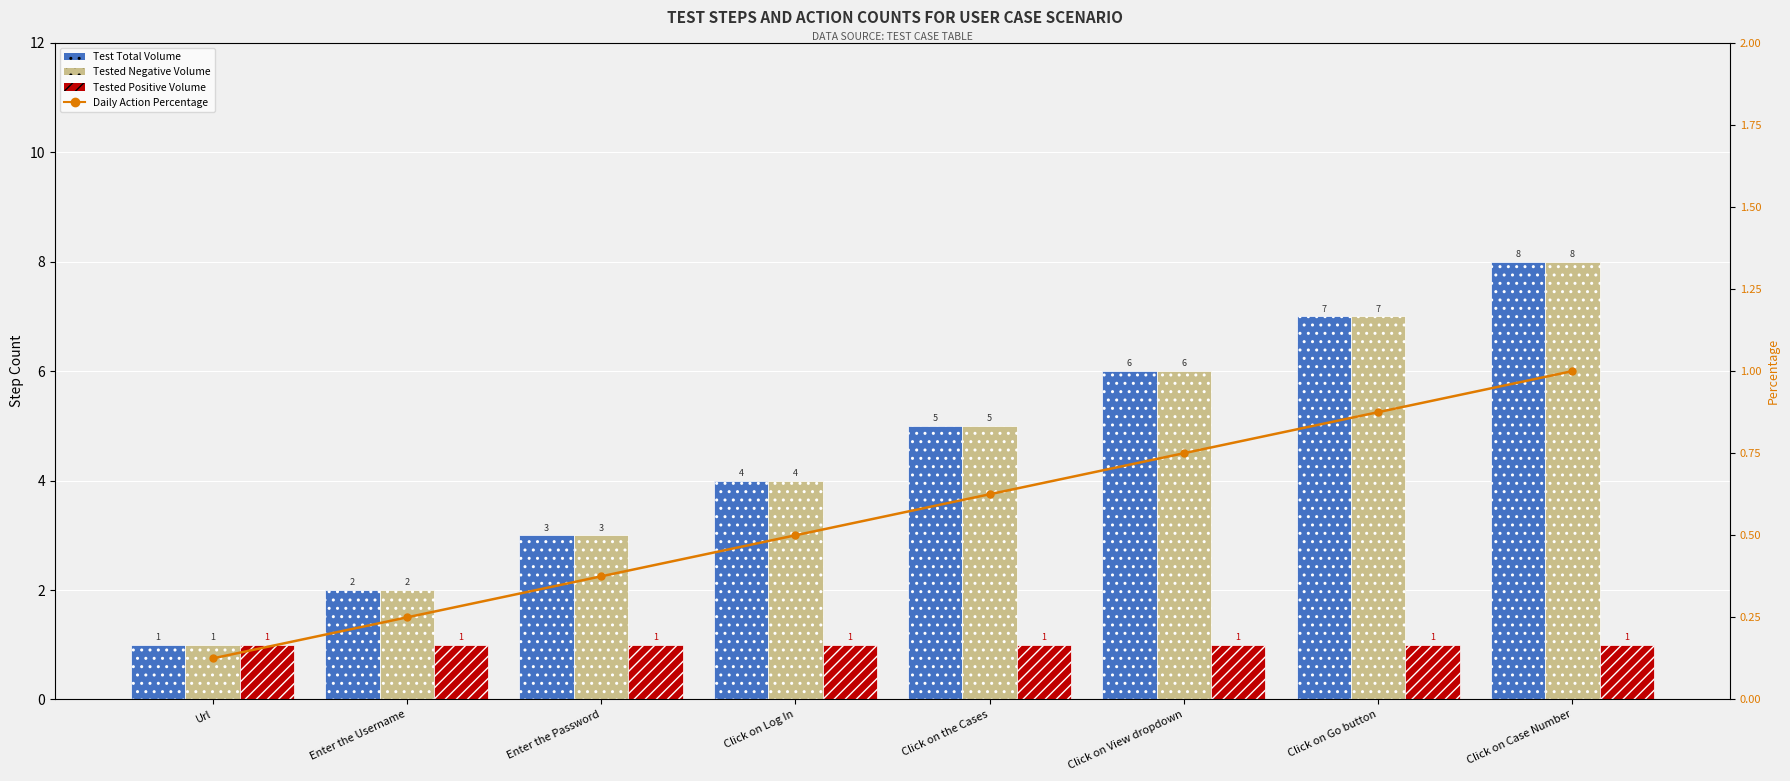

True or false: Tested Negative Volume has a value of 7.0 at Click on the Cases.

False